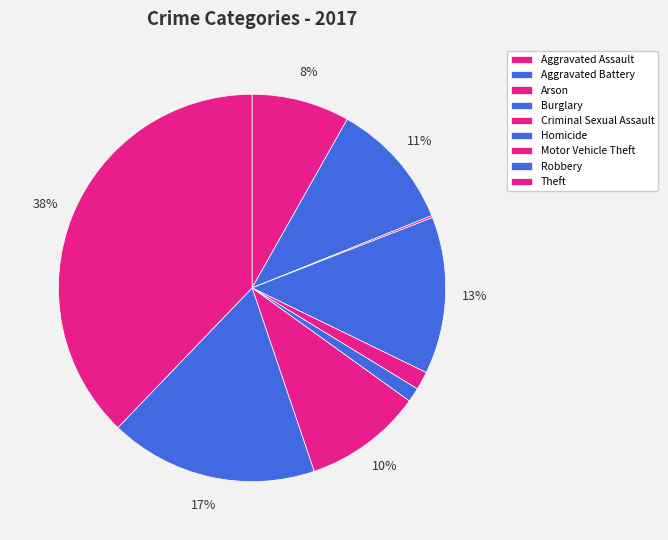

How many slices are in this pie chart?

9